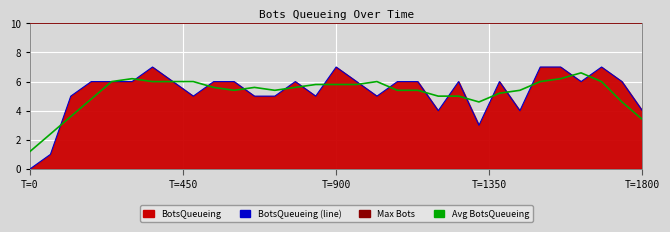

List the labels in order of value, smallest first.

0, 59.99, 1319.65, 1199.94, 1439.92, 1799.89, 119.75, 479.91, 659.67, 719.6, 839.74, 1019.69, 179.98, 239.8, 299.99, 419.97, 539.96, 599.74, 779.69, 959.93, 1079.92, 1139.78, 1259.74, 1379.88, 1619.79, 1739.94, 359.93, 899.76, 1499.71, 1559.66, 1679.97